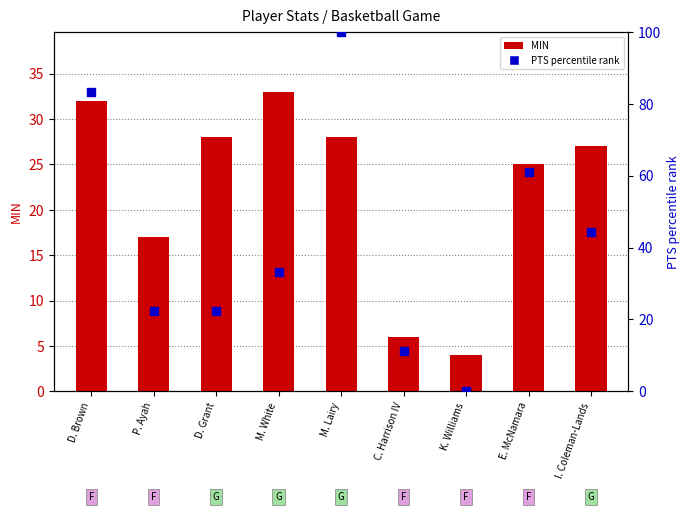

Which series contains the highest Y value?

PTS (percentile)